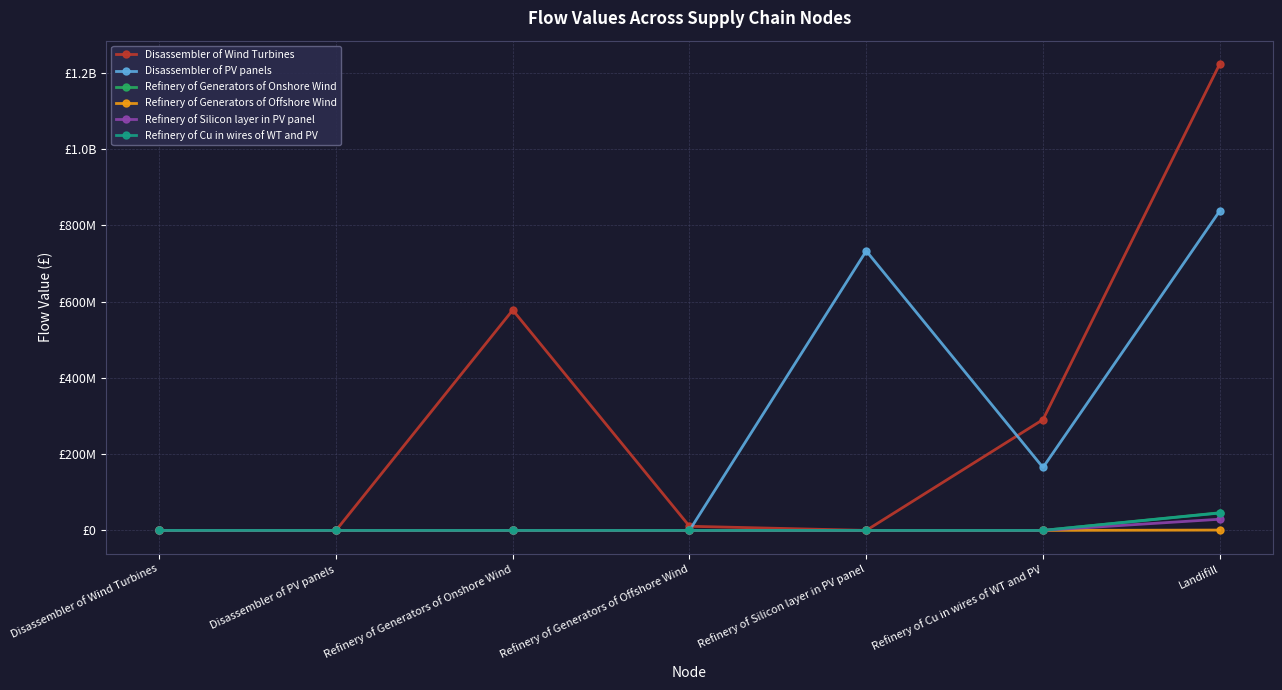

Is this an area chart (filled region under the line)?

No